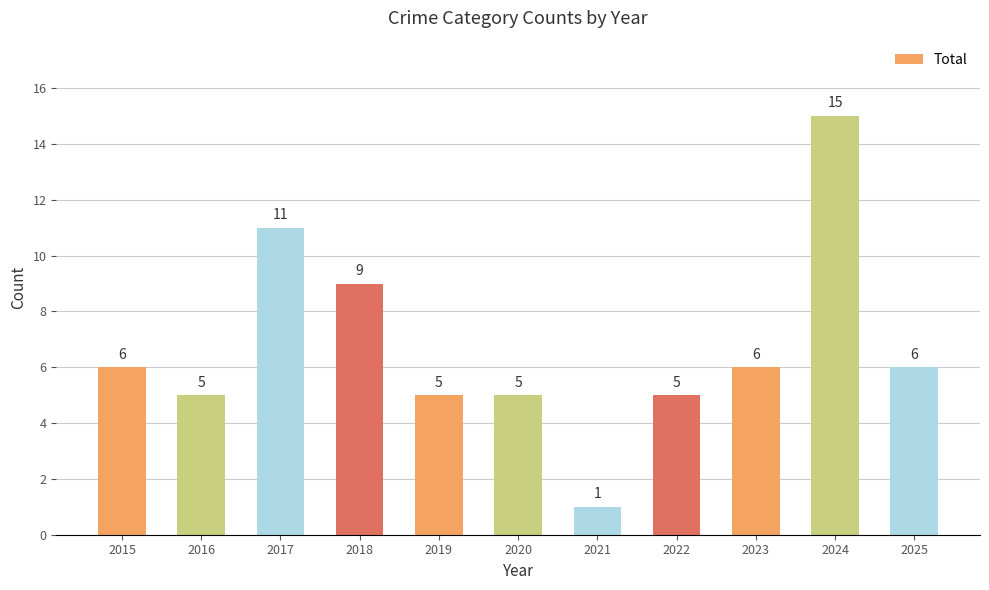

What is the change in value from 2016 to 2017?

+6